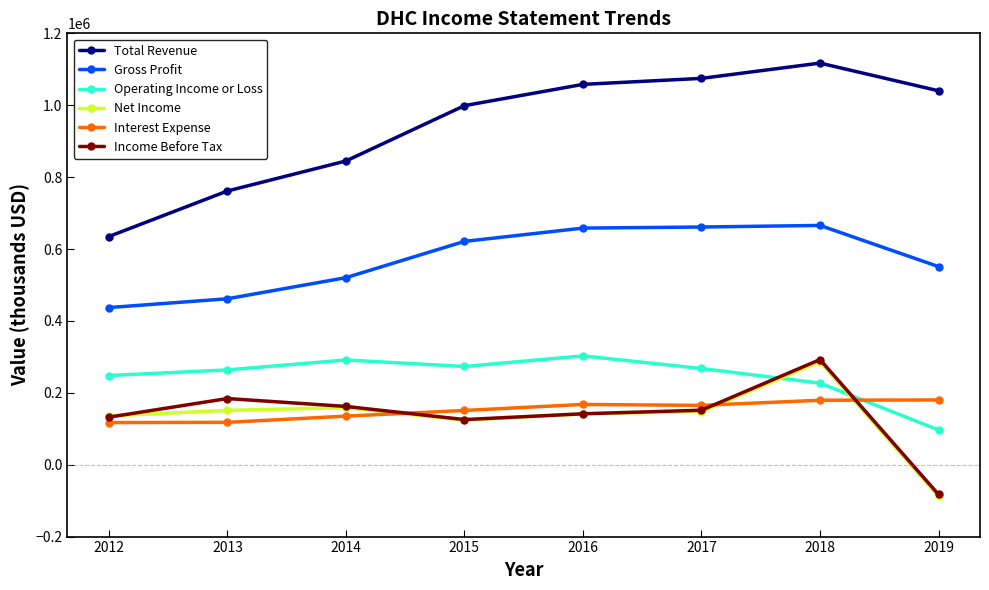

How many data points does each series have?

8